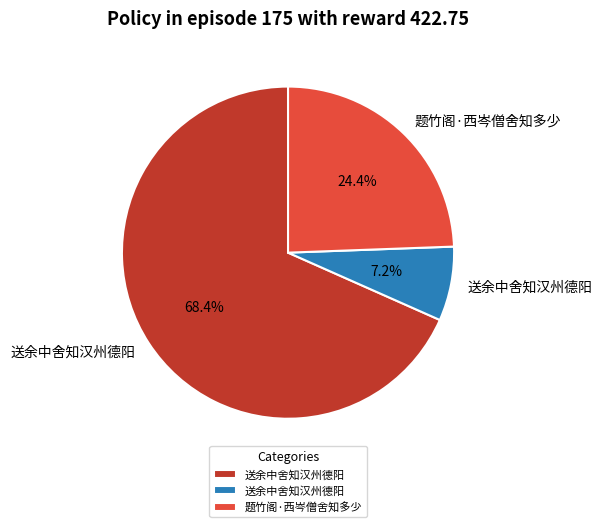

Does any single category account for the majority?

Yes